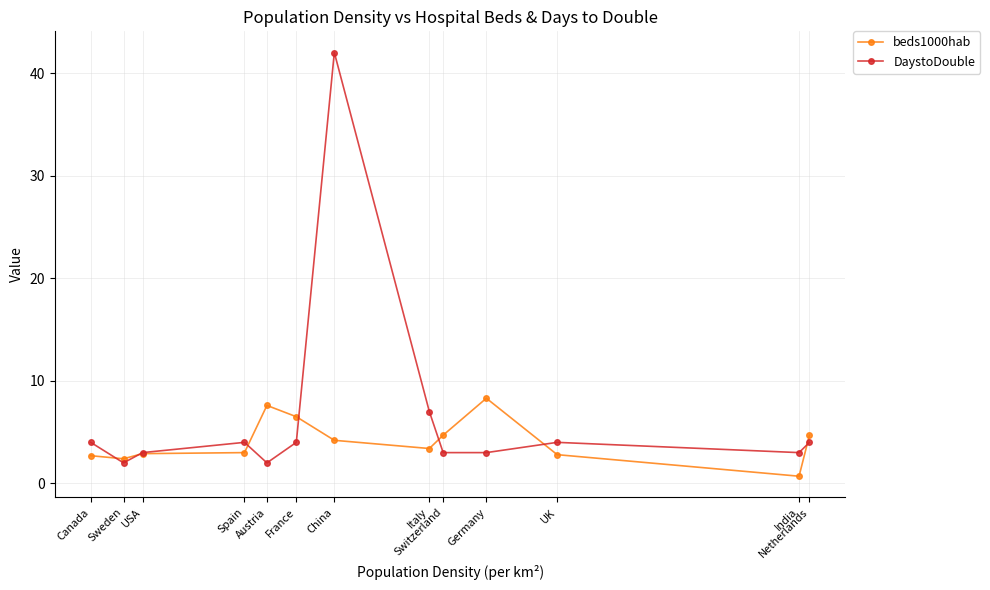

What is the sum of all beds1000hab values?

53.9